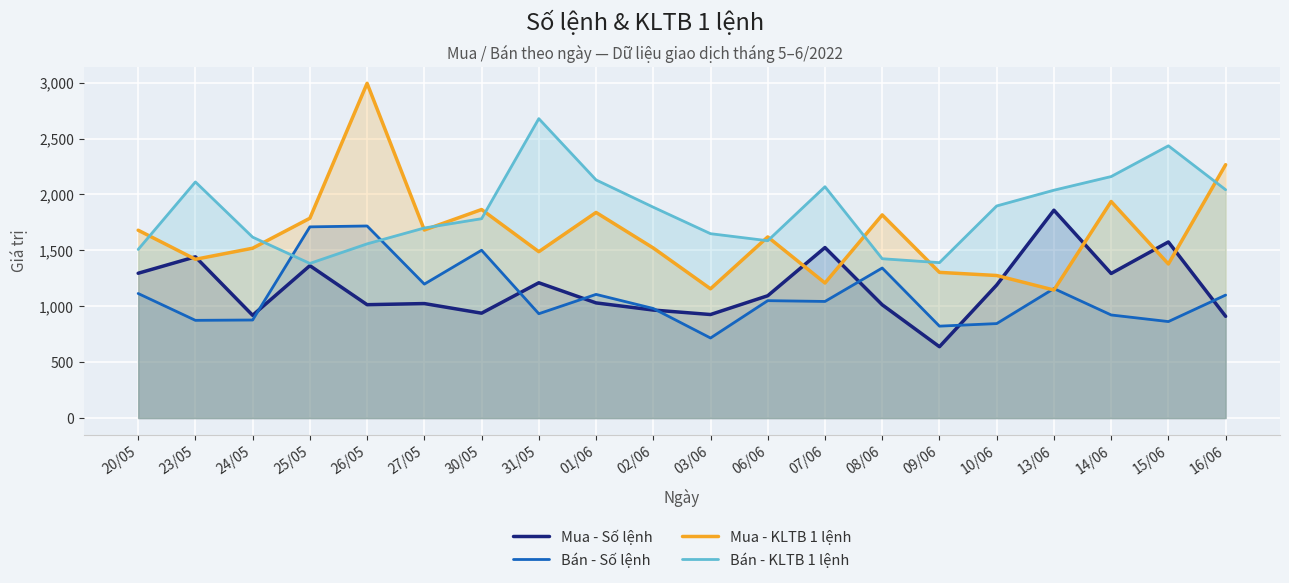

How many values in the Mua - Số lệnh series exceed 1094?

9